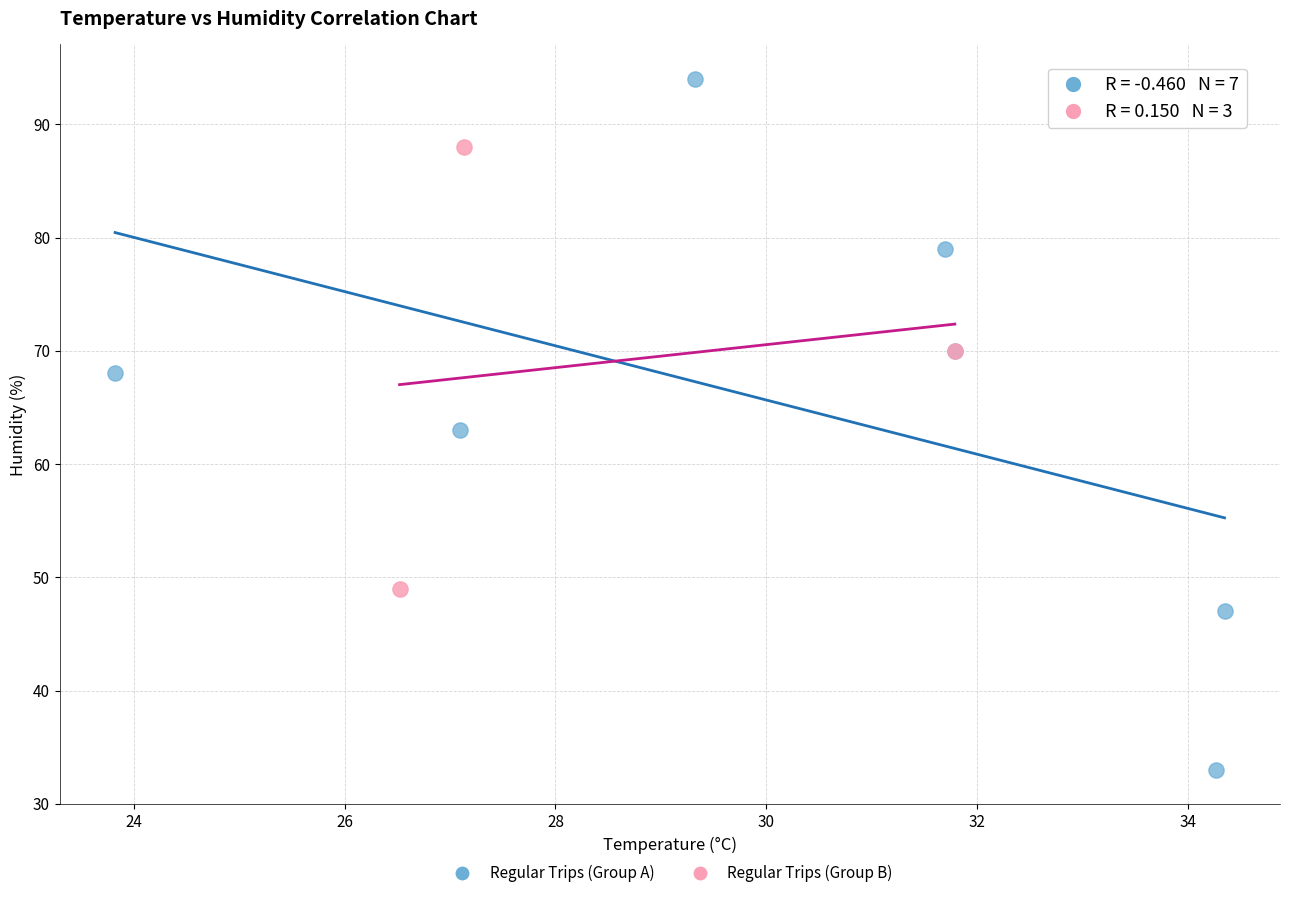

Which series reaches the maximum Y coordinate?

Regular Trips (Group A)